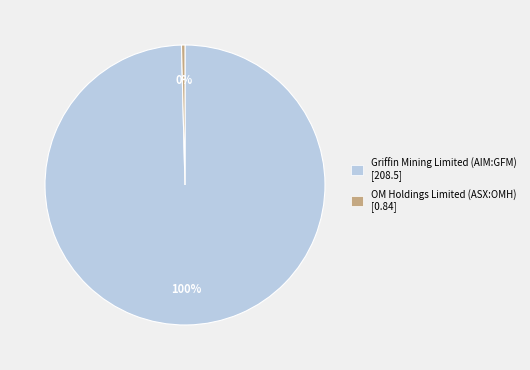

Count the number of slices in the pie.

2